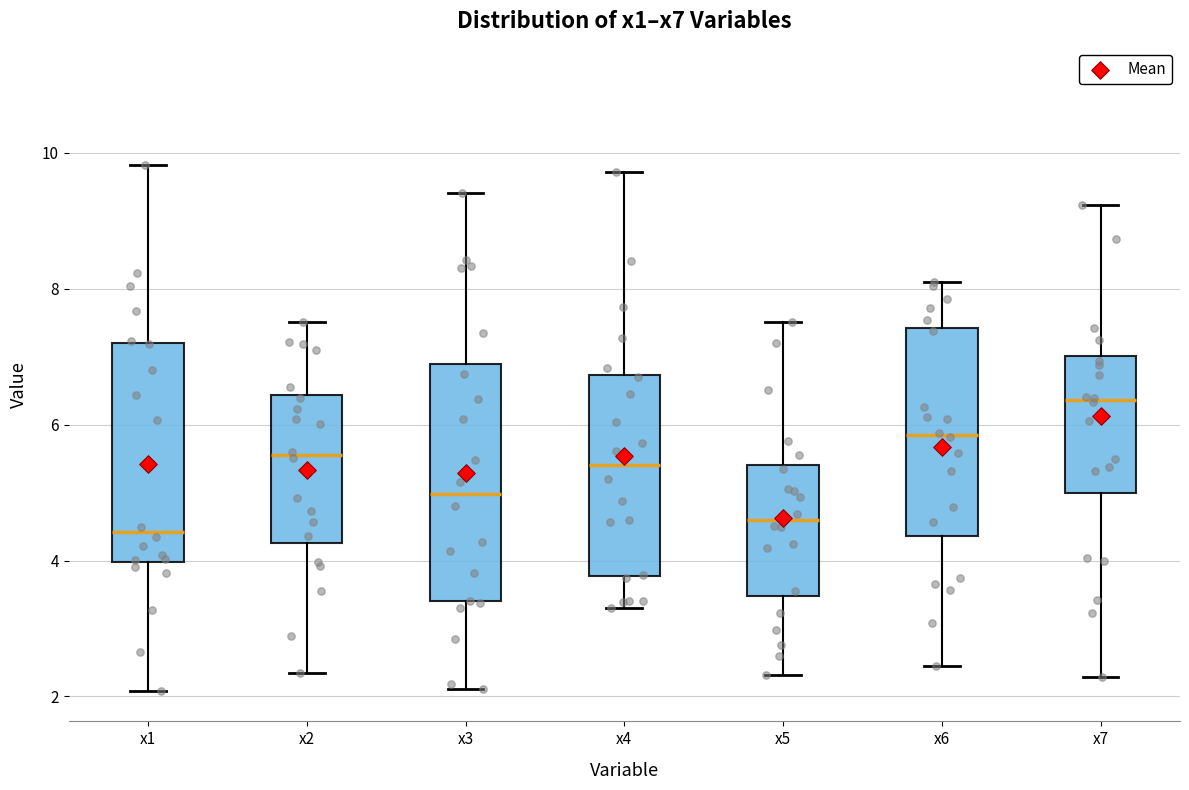

Which box's median line is the highest?

x7